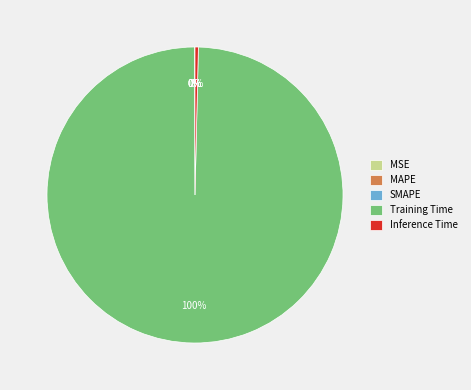

Does Training Time represent more than half of the total?

Yes